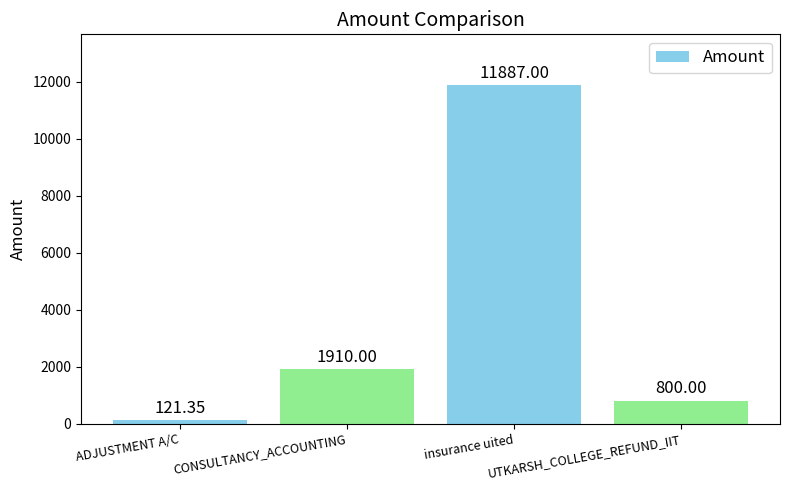

What is the difference between the values at CONSULTANCY_ACCOUNTING and insurance uited?

9977.0